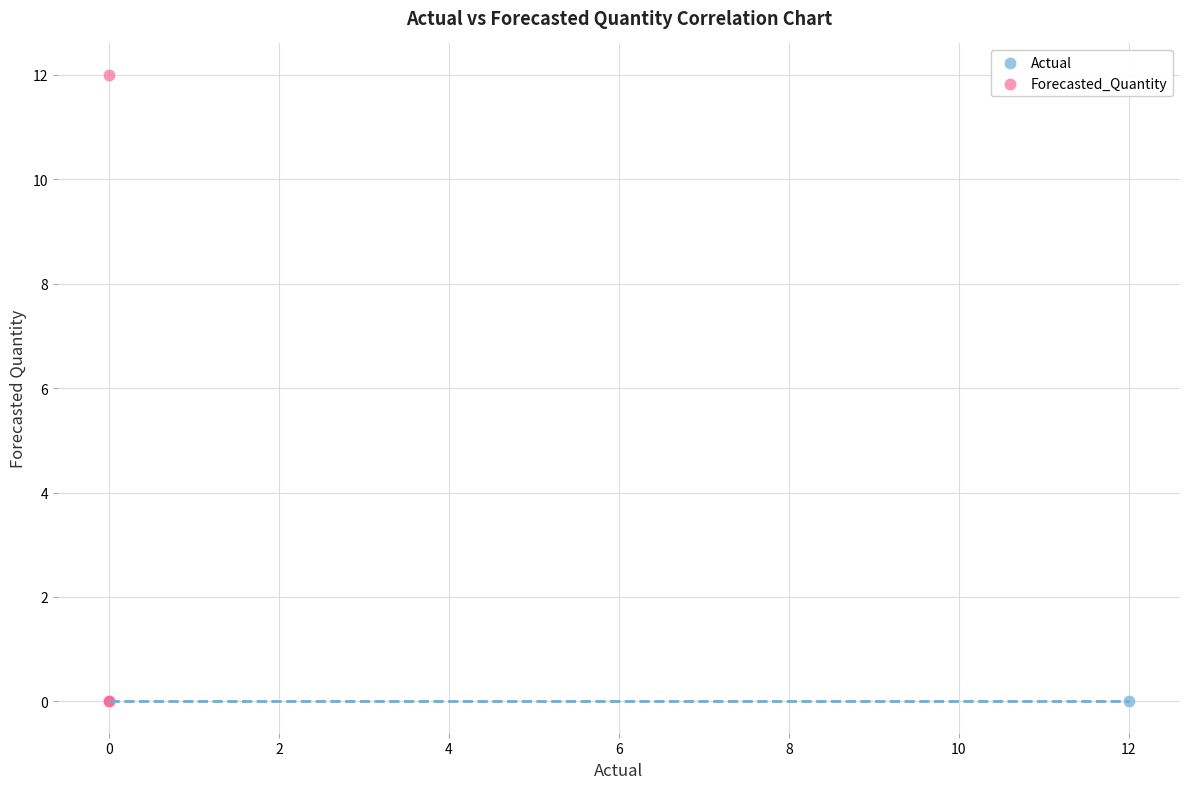

Which series reaches the maximum Y coordinate?

Forecasted_Quantity